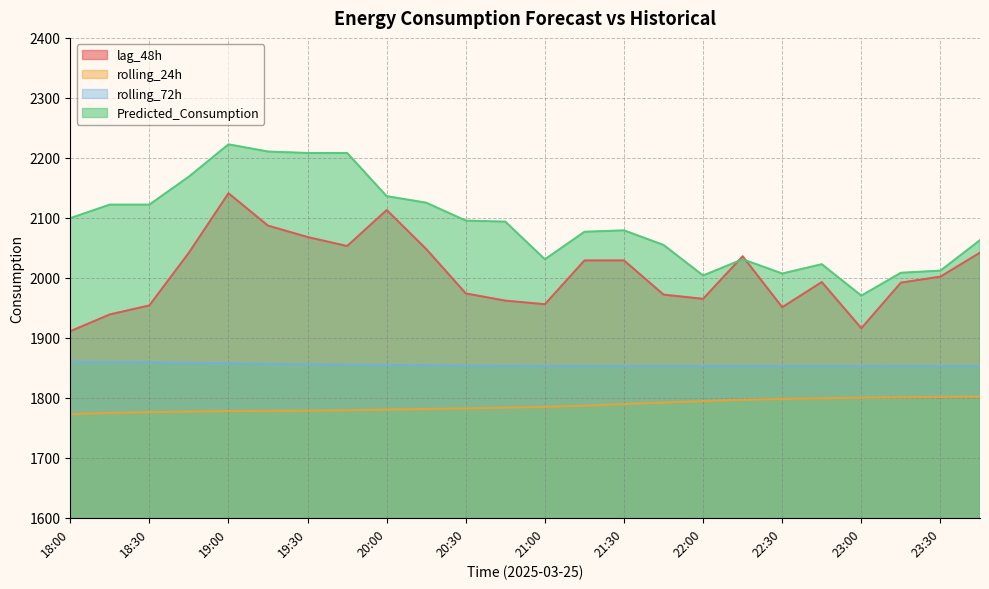

At which category does rolling_72h reach its first local valley?

21:15